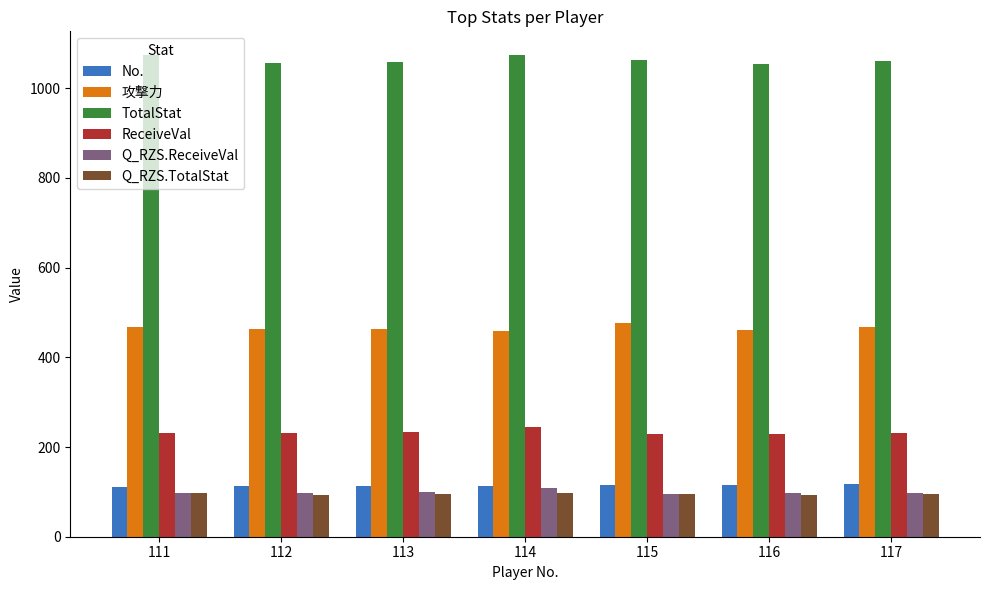

What is the spread (max minus min) of values at 111?

975.5